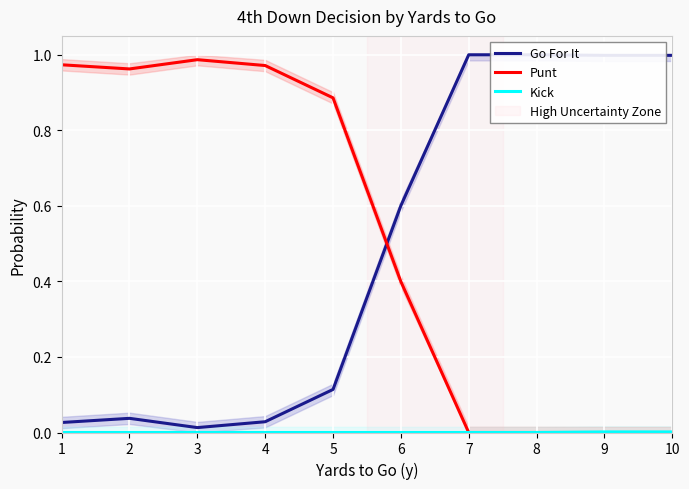

How many values in Punt are above zero?

6